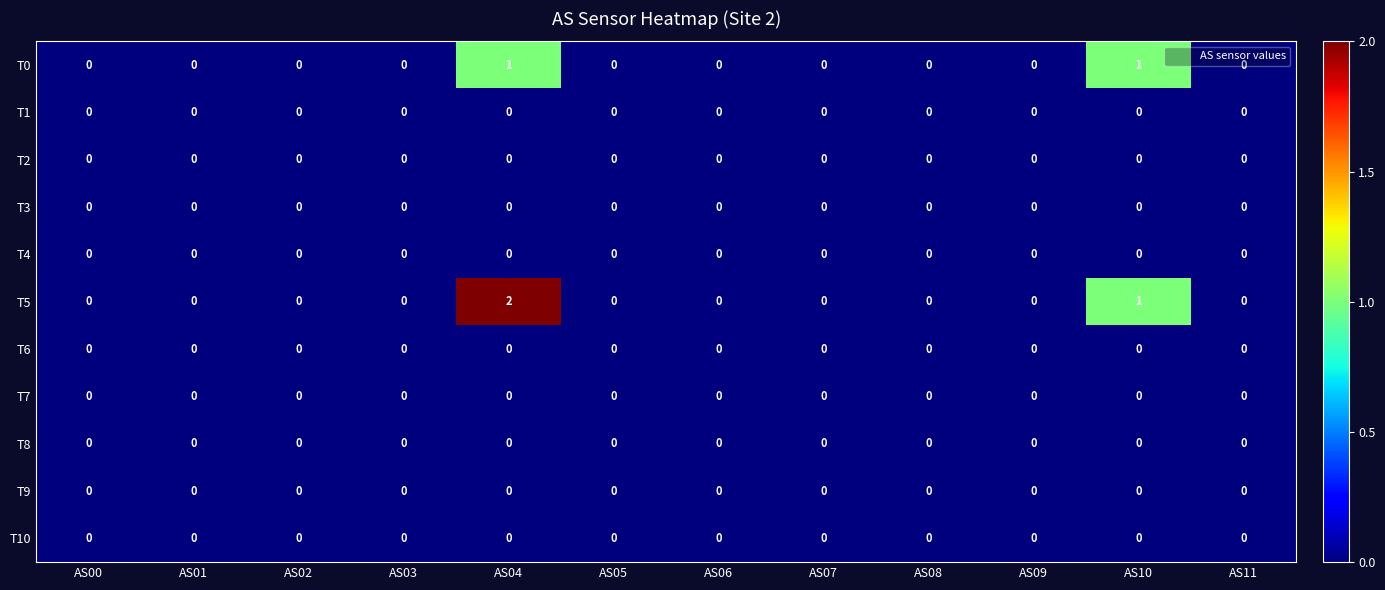

Which series has the largest range (max minus min)?

T5